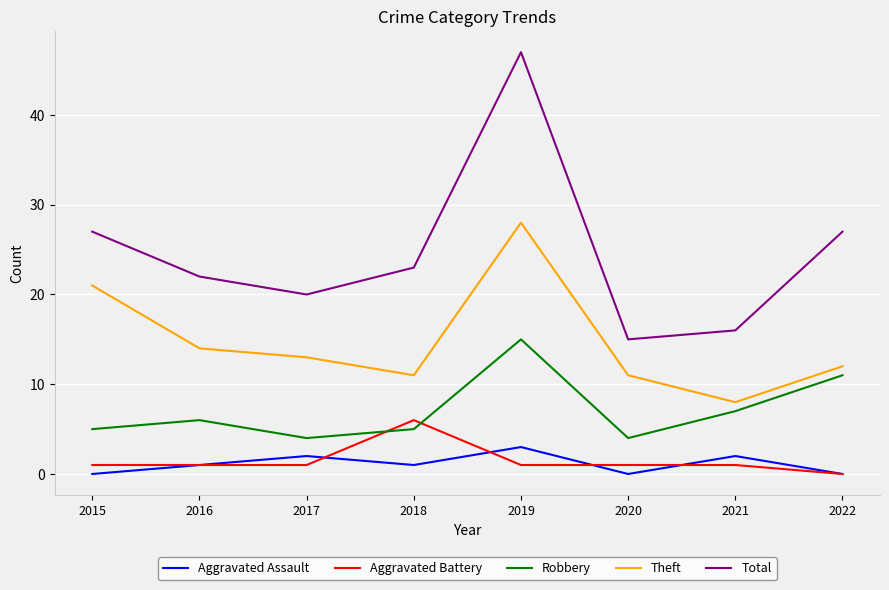

At how many categories does at least one series exceed 33?

1